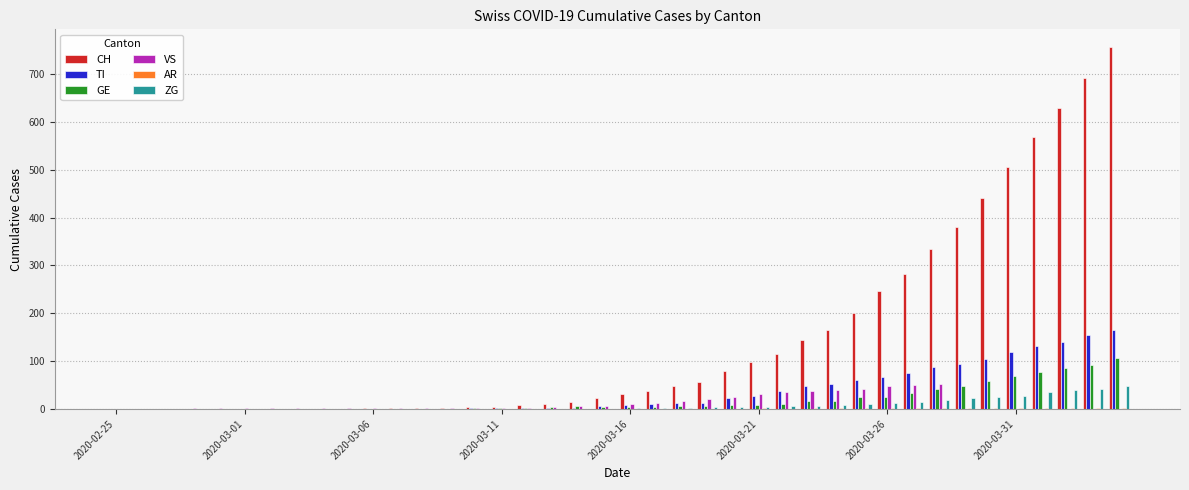

Count the number of categories in the chart.

40